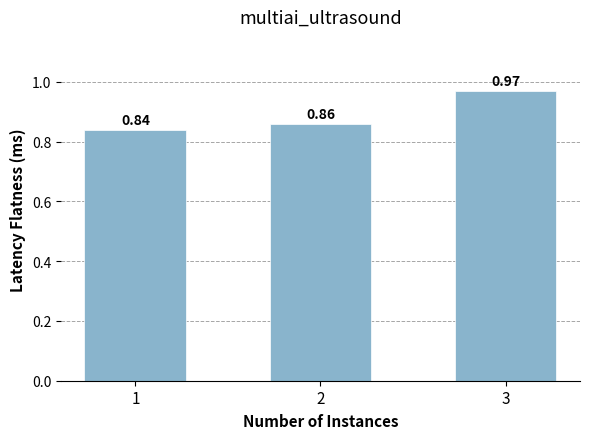

List the labels in order of value, smallest first.

1, 2, 3